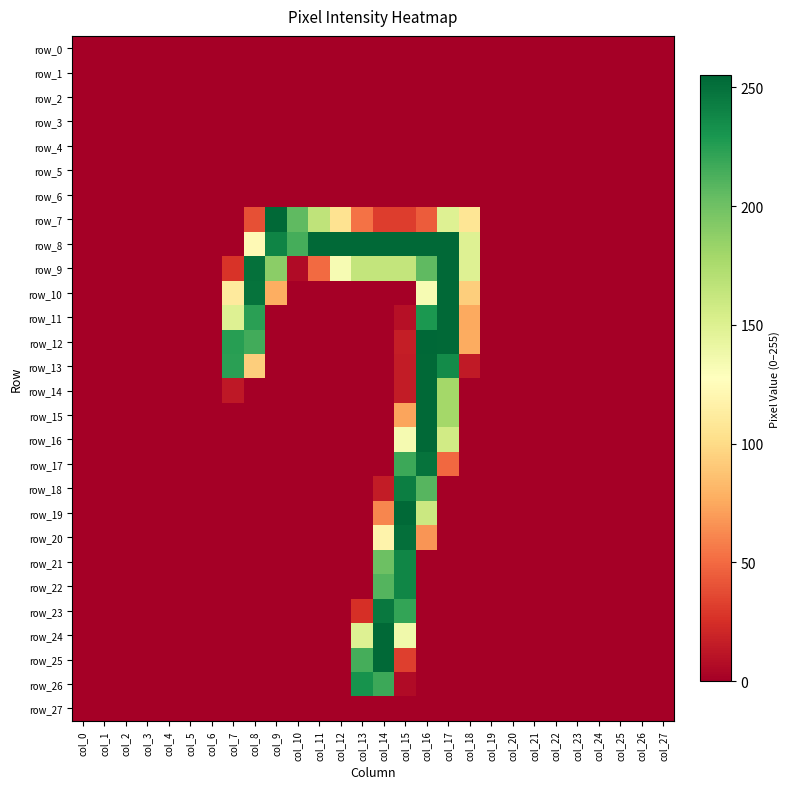

The row_19 series shows 85 at col_14. True or false?

False